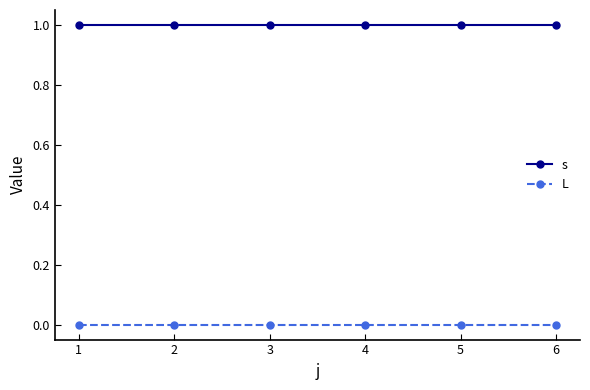

What is the sum of all s values?

6